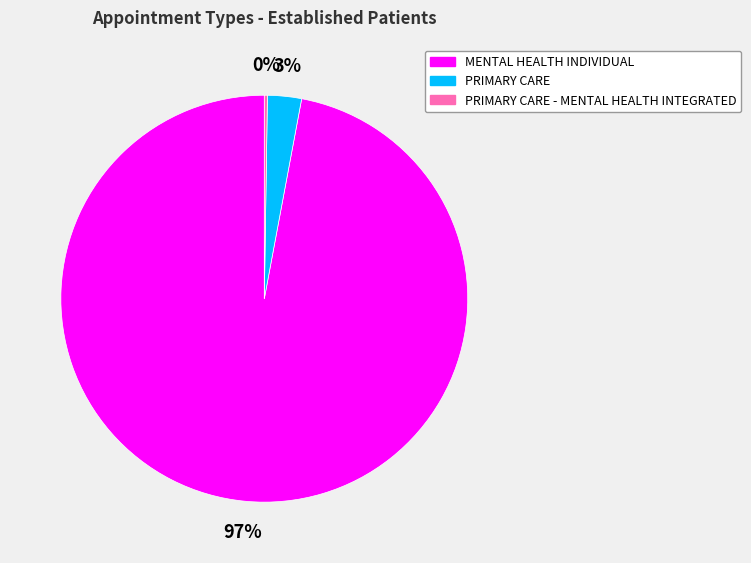

Between PRIMARY CARE and MENTAL HEALTH INDIVIDUAL, which is larger?

MENTAL HEALTH INDIVIDUAL